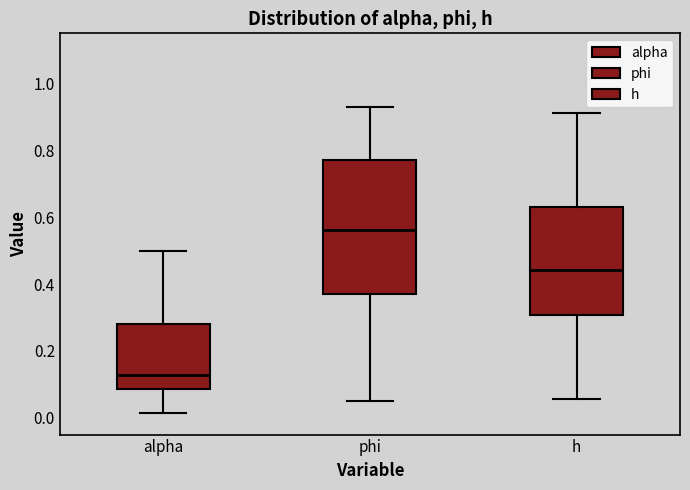

Reading left to right, transcribe this box plot: for each box, give where its median line is, the range the box spans, and where its two whiskers end, as read against the y-axis. The values are not printed on the chart, so give them approximately, as read against the axis.

alpha: median 0.12, box 0.08 to 0.28, whiskers 0.02 to 0.50
phi: median 0.56, box 0.36 to 0.78, whiskers 0.06 to 0.92
h: median 0.44, box 0.30 to 0.64, whiskers 0.06 to 0.92